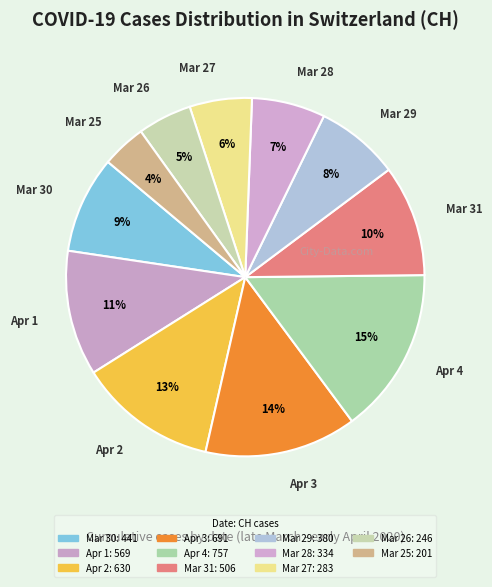

Count the number of slices in the pie.

11